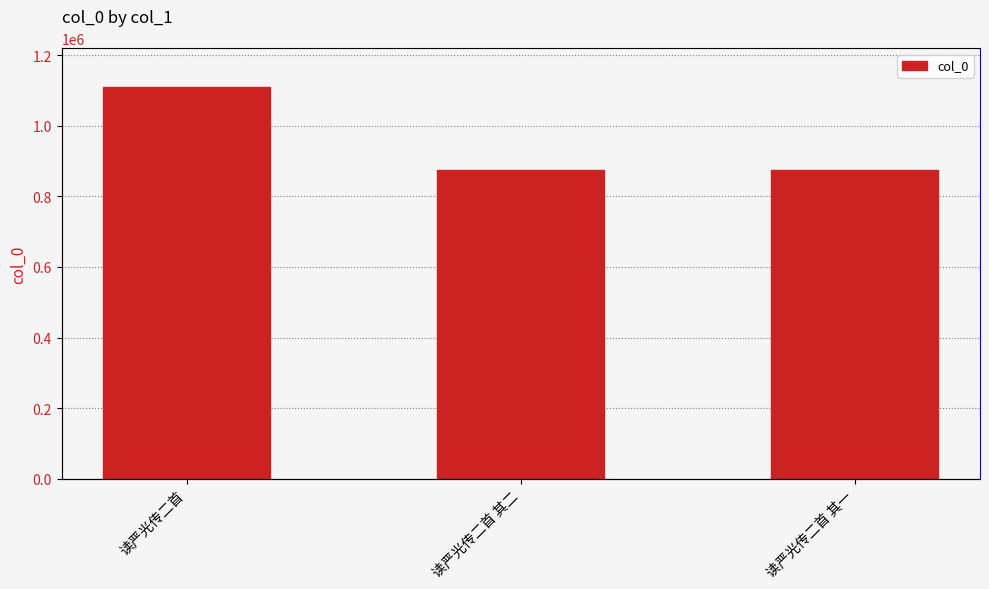

Reading left to right, list all the values displayed in this chart.

1108975	875730	875731